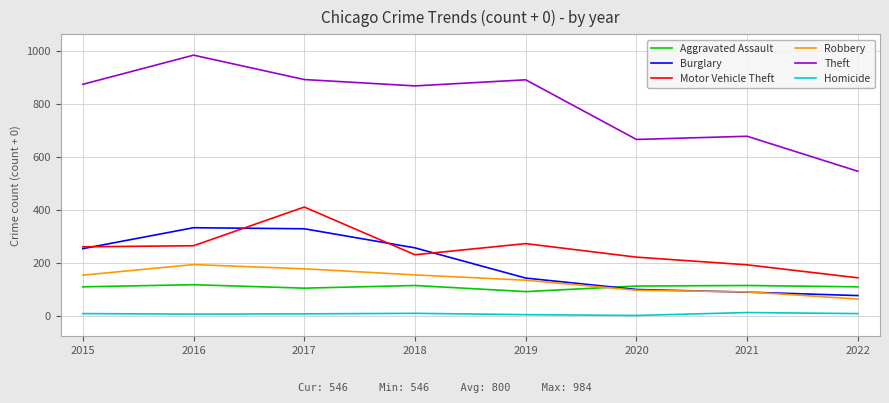

True or false: Burglary has more than 0 points higher than both neighbors.

True